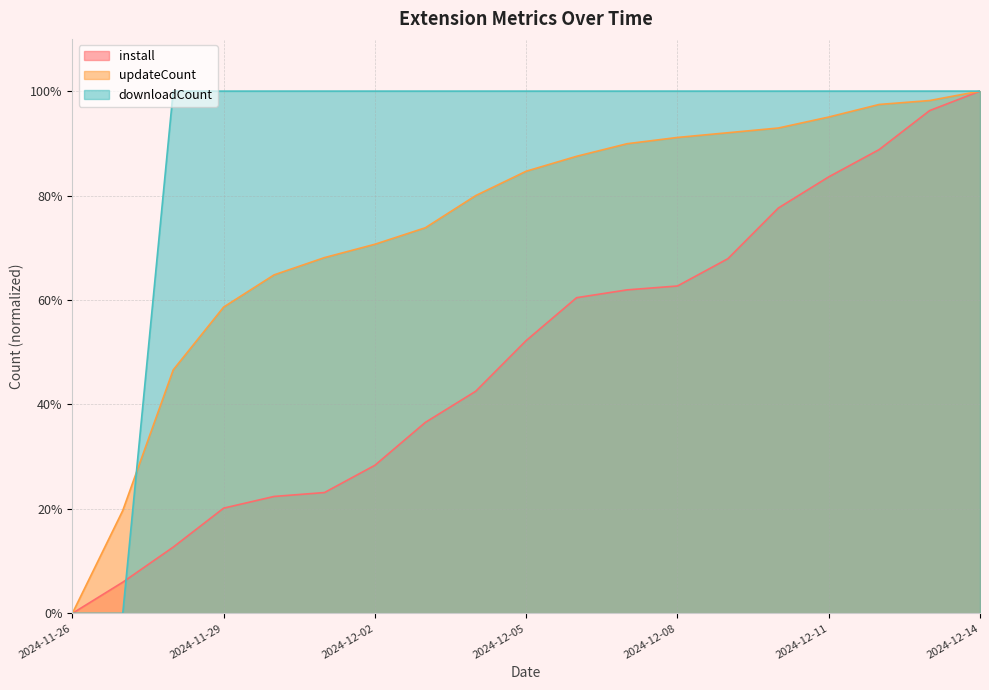

Which series changed the most between 2024-11-26 and 2024-12-01?

downloadCount